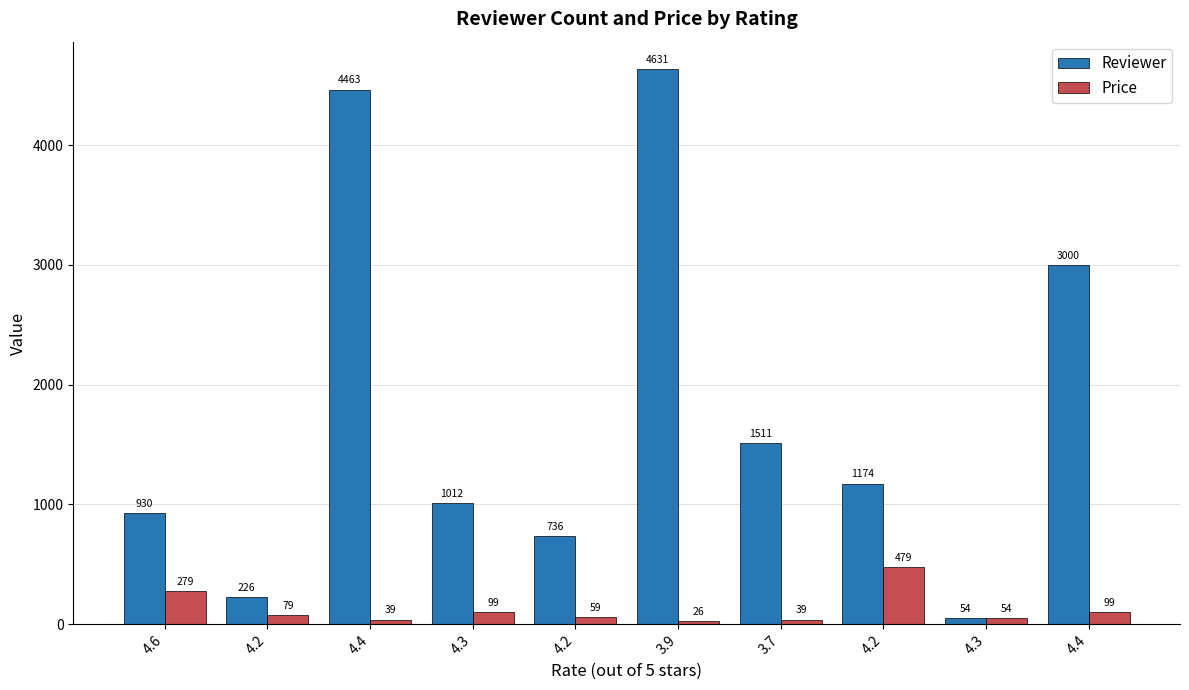

How many categories are shown in the chart?

10